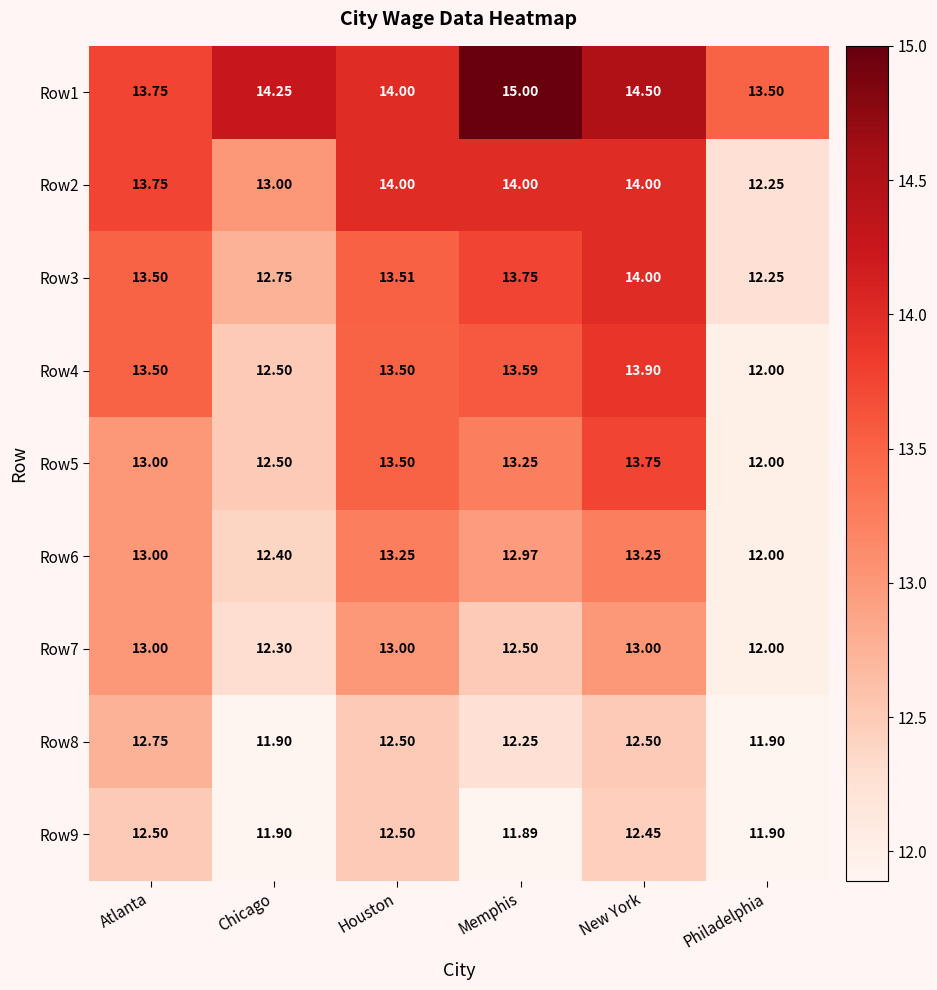

At which label is Row1 closest to 14?

Houston